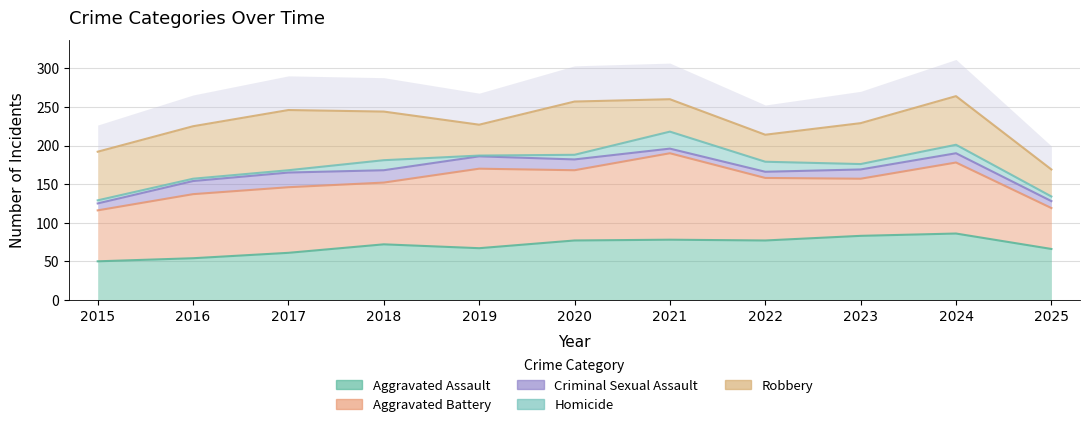

Where is the first local maximum for Homicide?

2018